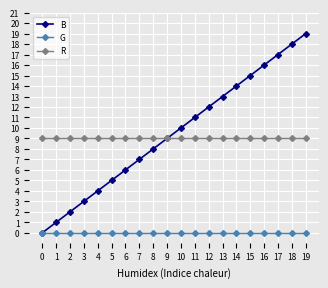

True or false: R has a value of 2 at 15.

False